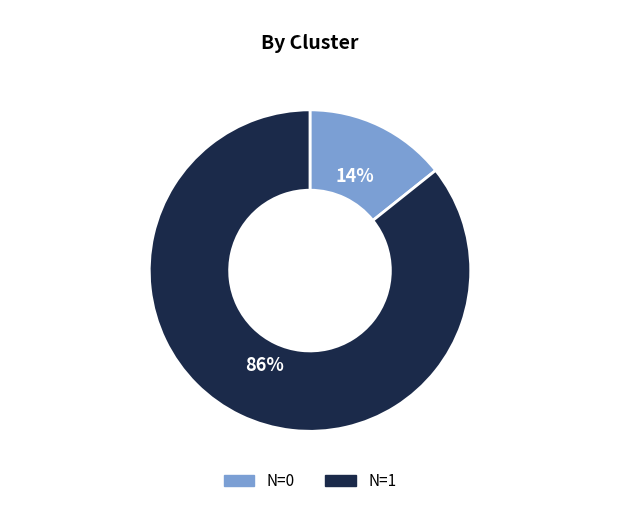

To the nearest percent, what is the average slice percentage?

50%